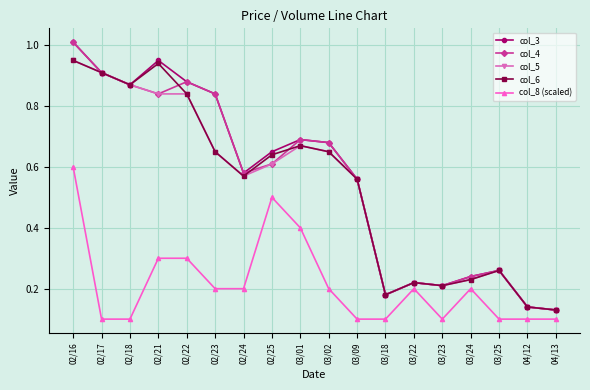

What are all the series names shown in the legend?

col_3, col_4, col_5, col_6, col_8 (scaled)